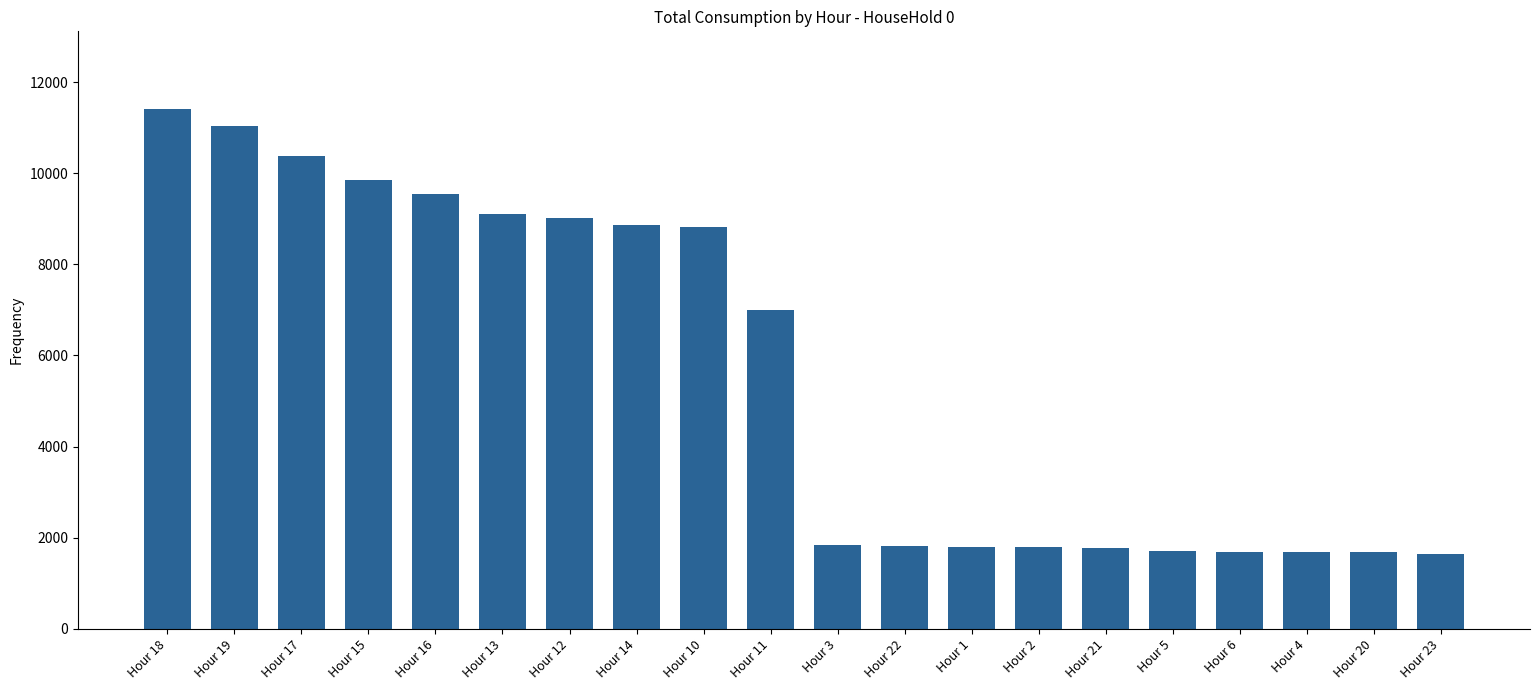

Count the number of categories in the chart.

20